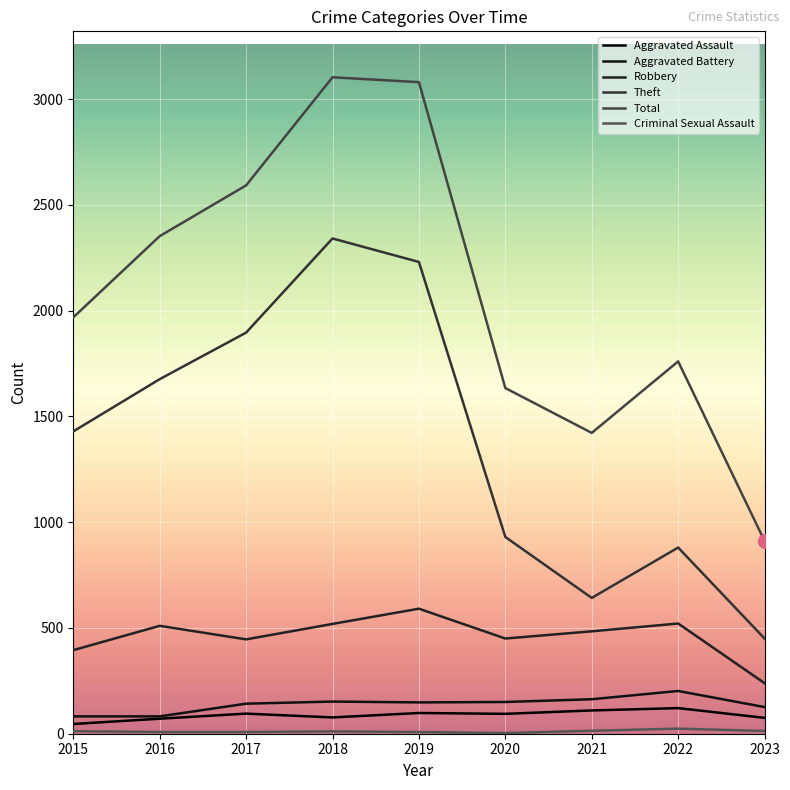

How many lines are shown in the chart?

6